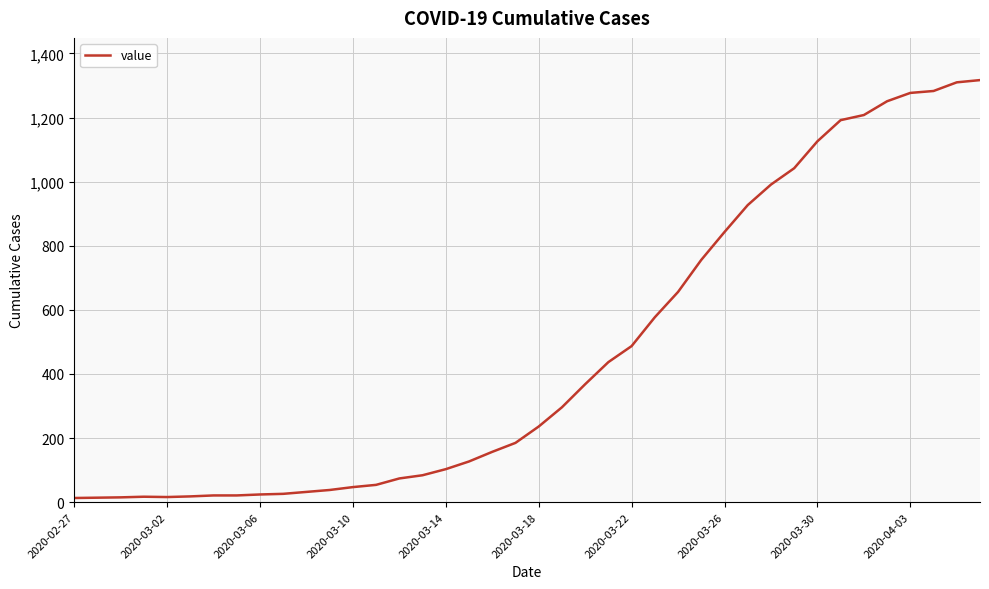

What is the difference between the maximum and minimum values?

1304